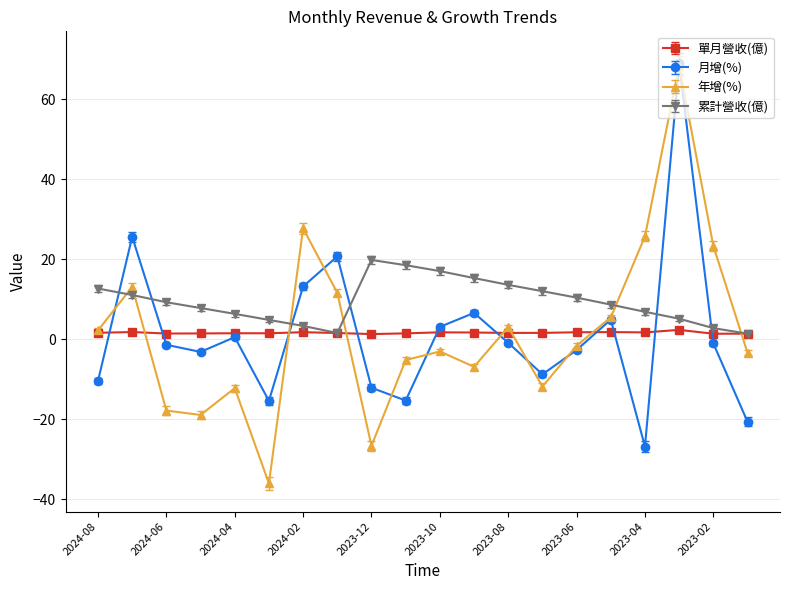

Which series has the largest range (max minus min)?

年增(%)